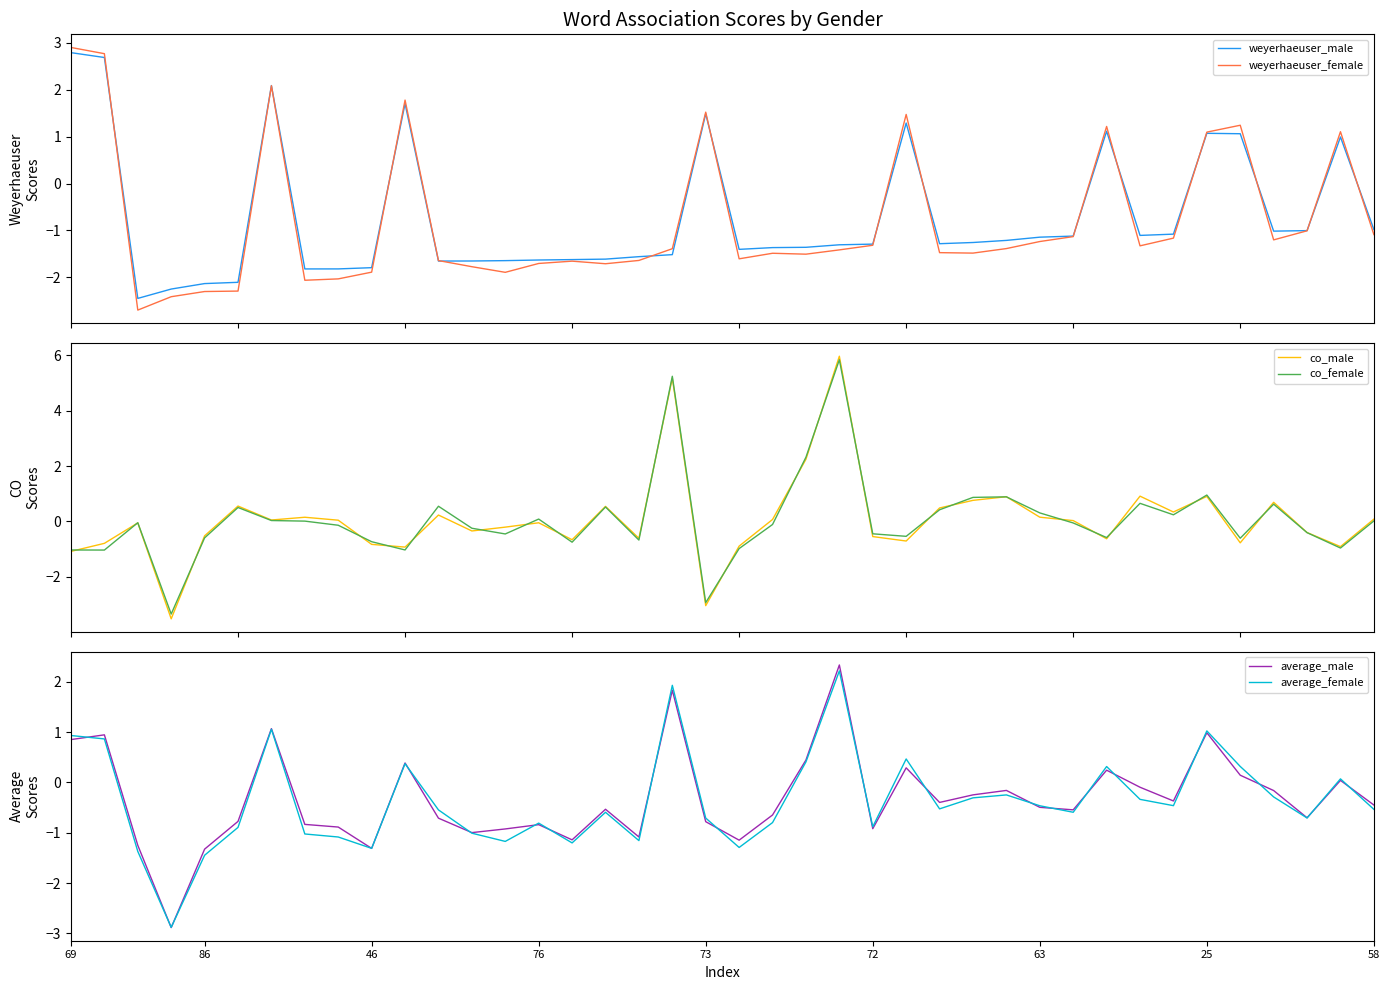

What is the maximum value for weyerhaeuser_female?

2.9